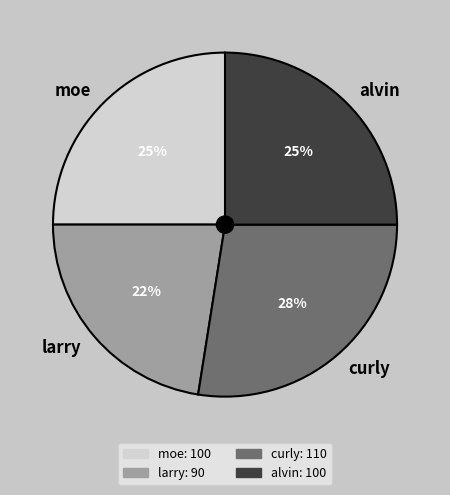

Approximately how many times larger is the value at alvin compared to moe?

1.0